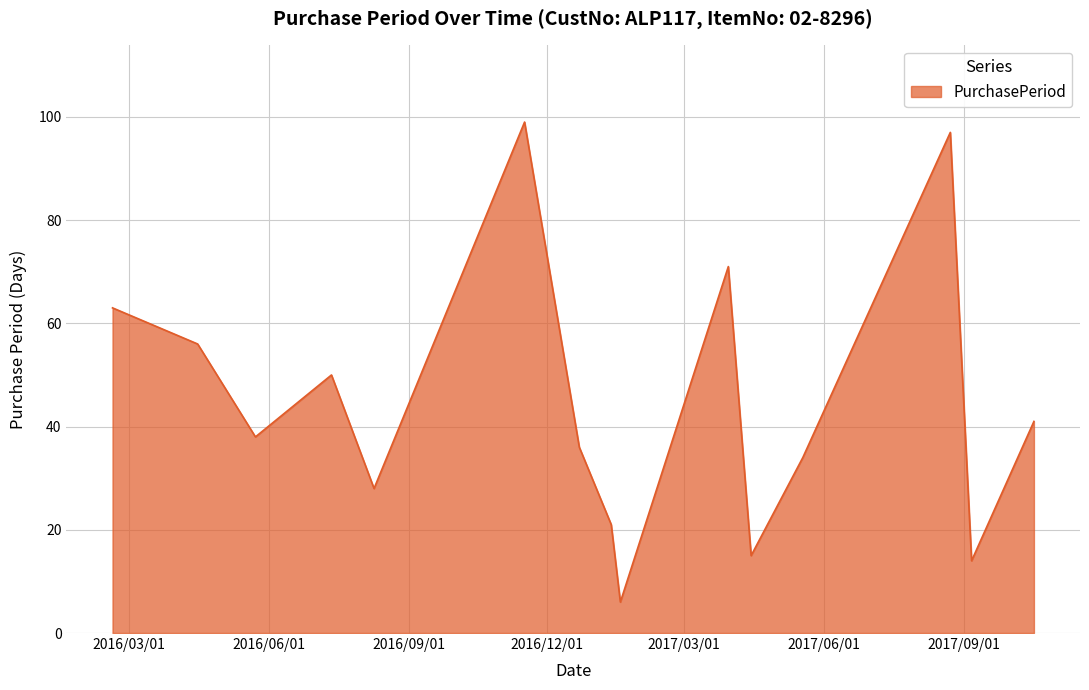

What is the difference between the maximum and minimum values?

93